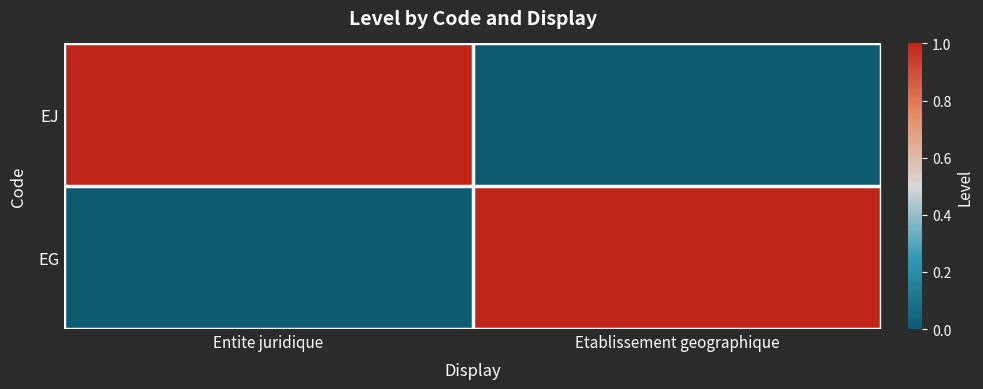

Which category has the lowest value across all series?

Etablissement geographique